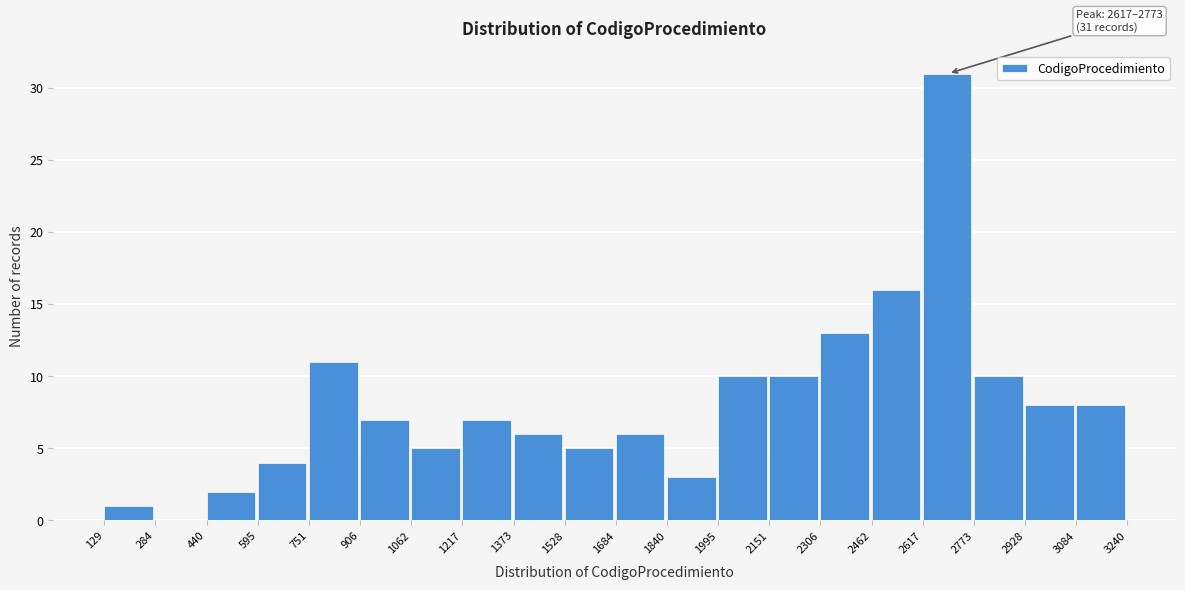

Over which range of the x-axis is the bar tallest?

2617 to 2773